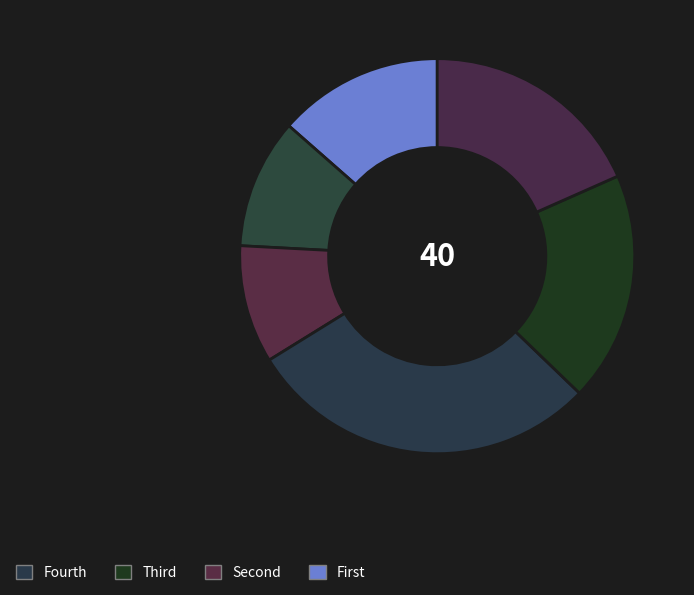

How many slices are in this pie chart?

6